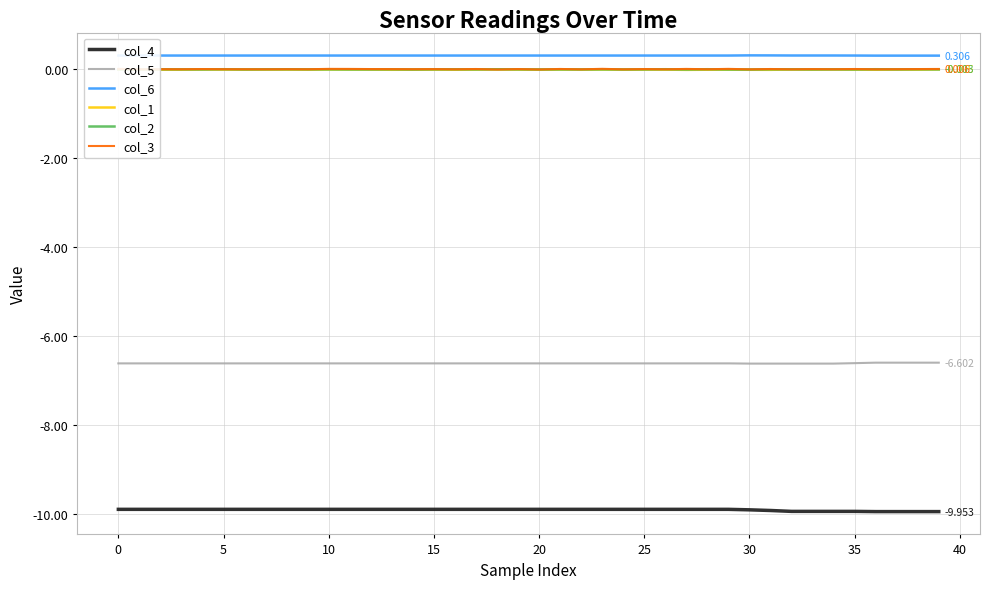

True or false: col_4 and col_1 intersect in this chart.

False